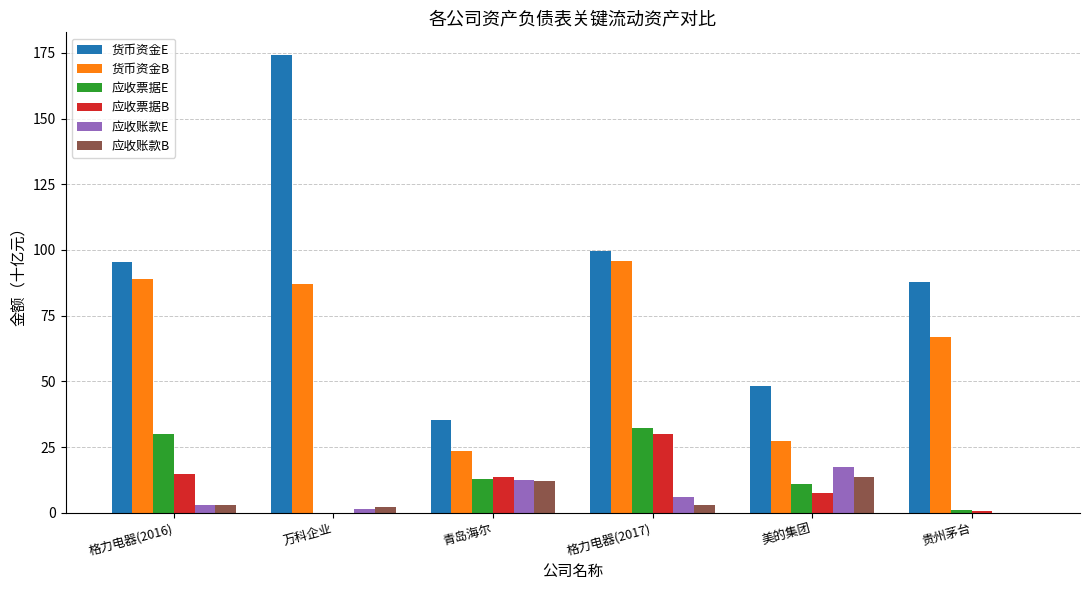

The 应收票据B series shows 0.8 at 贵州茅台. True or false?

True